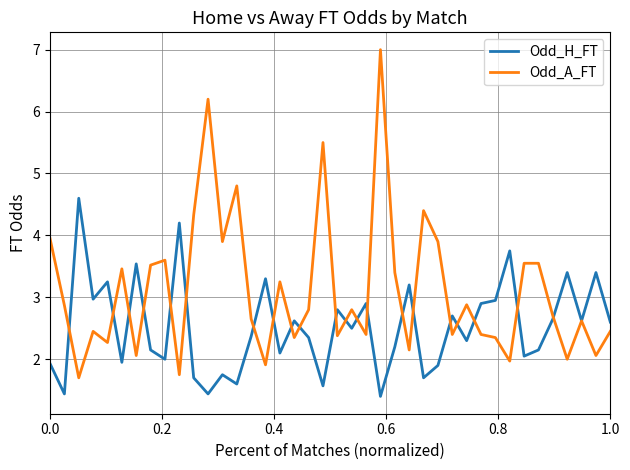

Which series has the widest spread of values?

Odd_A_FT